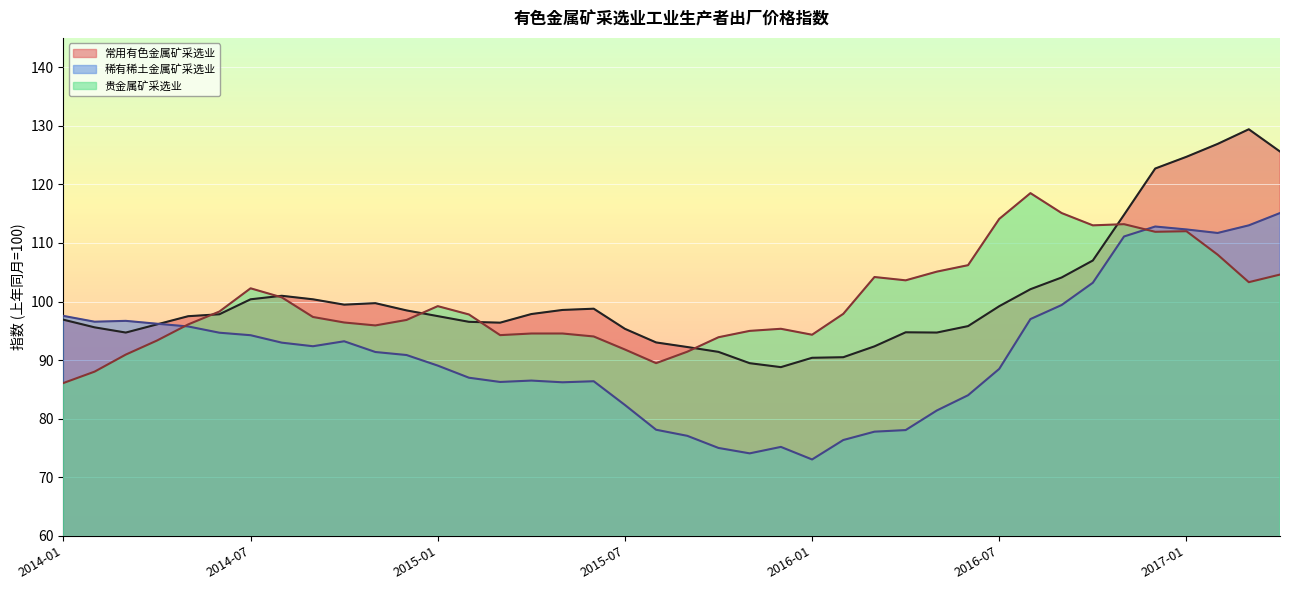

In 贵金属矿采选业, how many points are higher than both neighbors (excluding endpoints)?

8